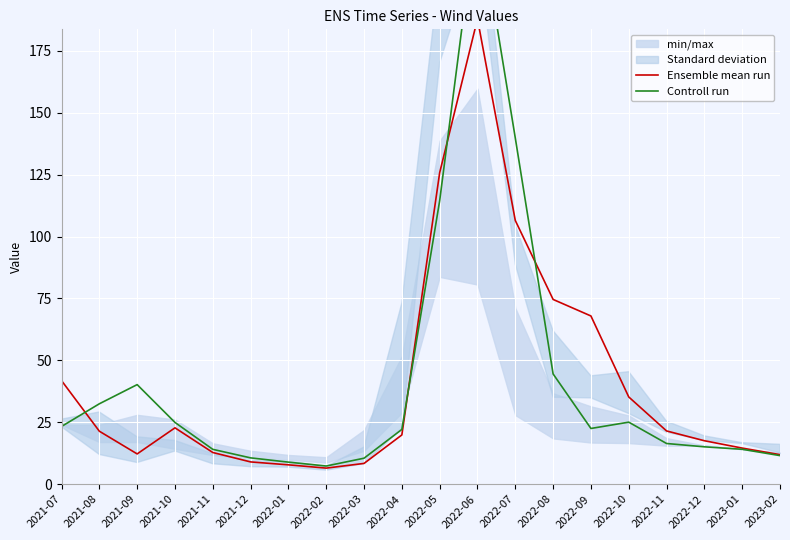

In Controll run, how many points are lower than both neighbors (excluding endpoints)?

2